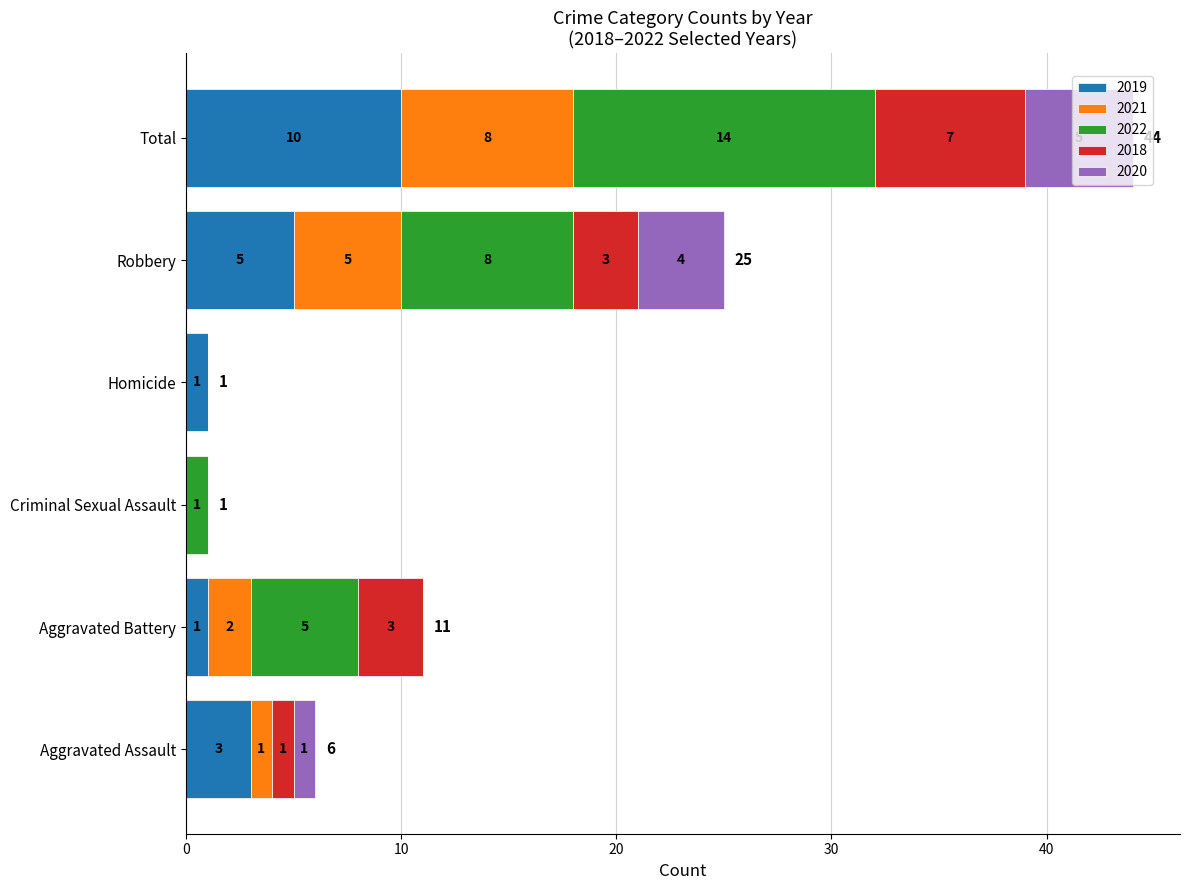

At which category is the sum across all series the highest?

Total